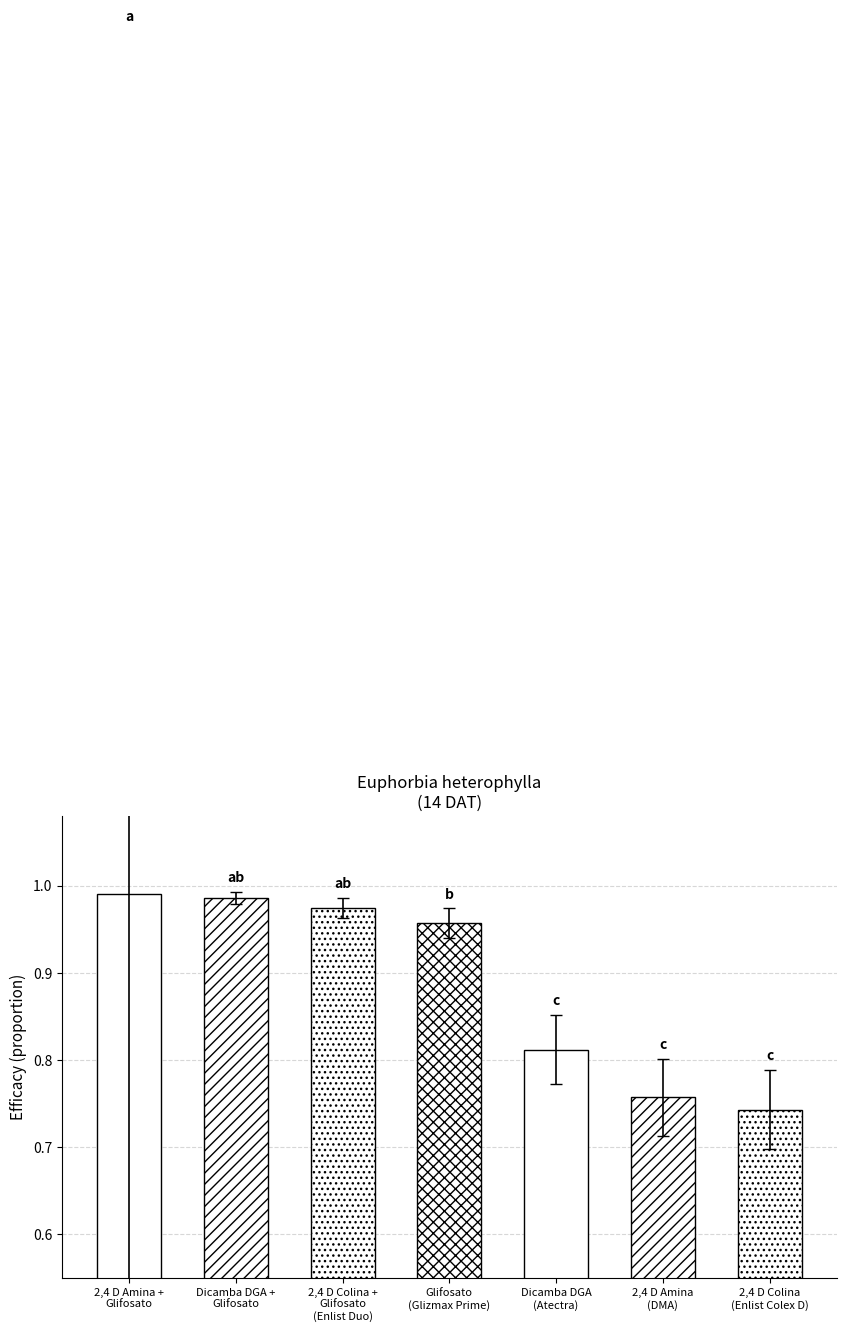

Rank the categories by value from highest to lowest.

2,4 D Amina +
Glifosato, Dicamba DGA +
Glifosato, 2,4 D Colina +
Glifosato
(Enlist Duo), Glifosato
(Glizmax Prime), Dicamba DGA
(Atectra), 2,4 D Amina
(DMA), 2,4 D Colina
(Enlist Colex D)